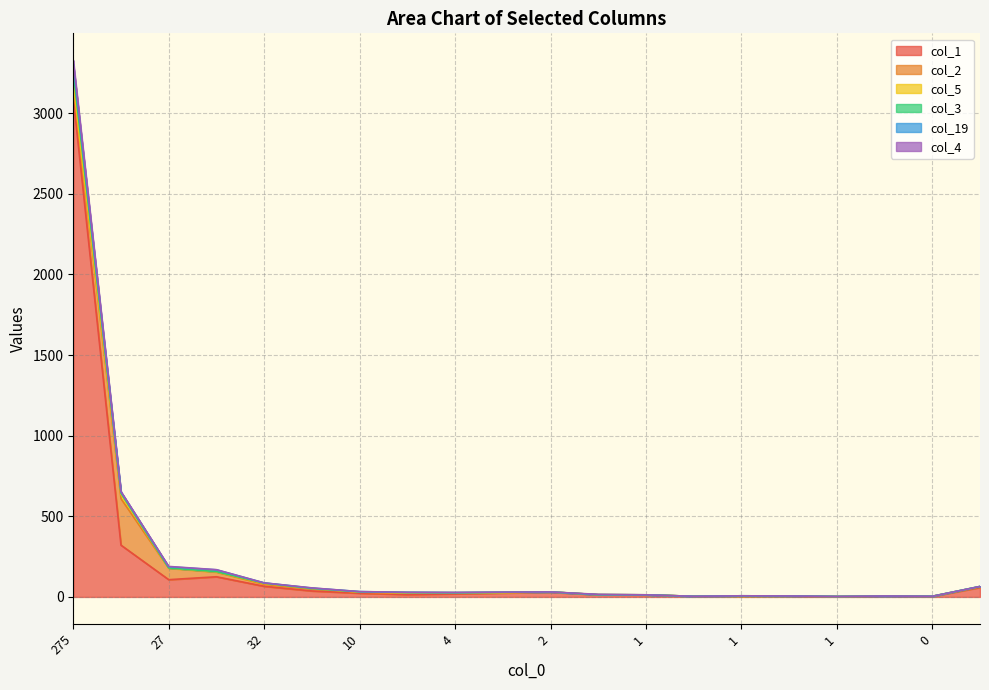

Is the value of col_3 at 10 greater than the value of col_1 at 23?

No